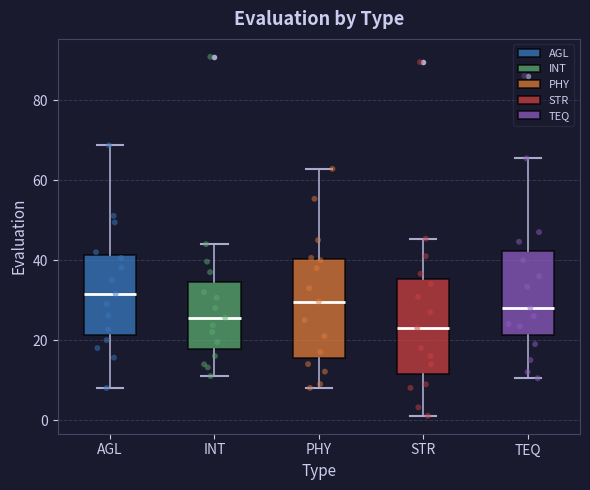

Where is the lower edge of the box for STR on the y-axis? The values are not printed on the chart, so give them approximately, as read against the axis.

12